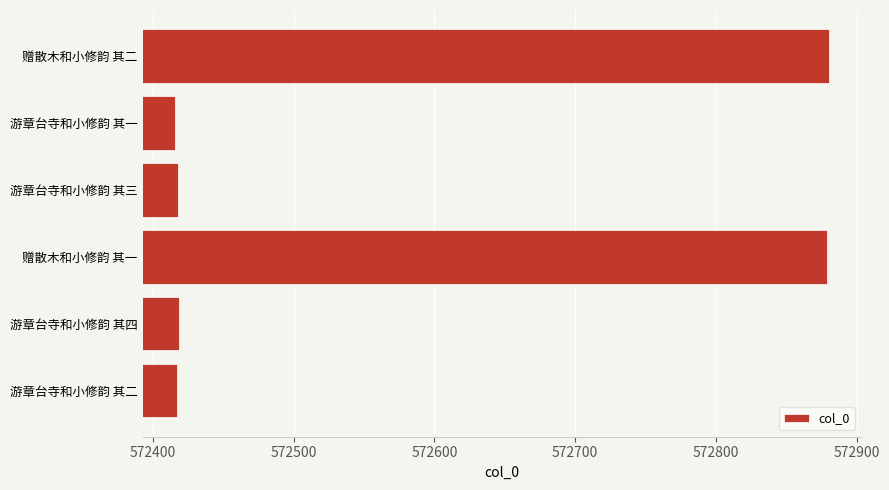

The value at 游章台寺和小修韵 其一 is 572416. True or false?

True